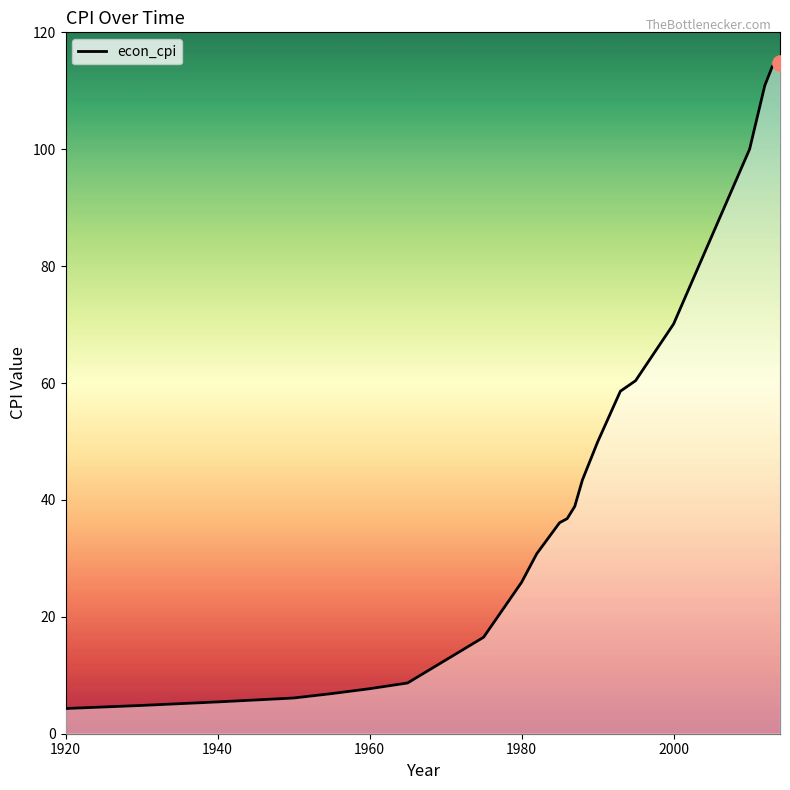

What is the maximum value shown in the chart?

114.8